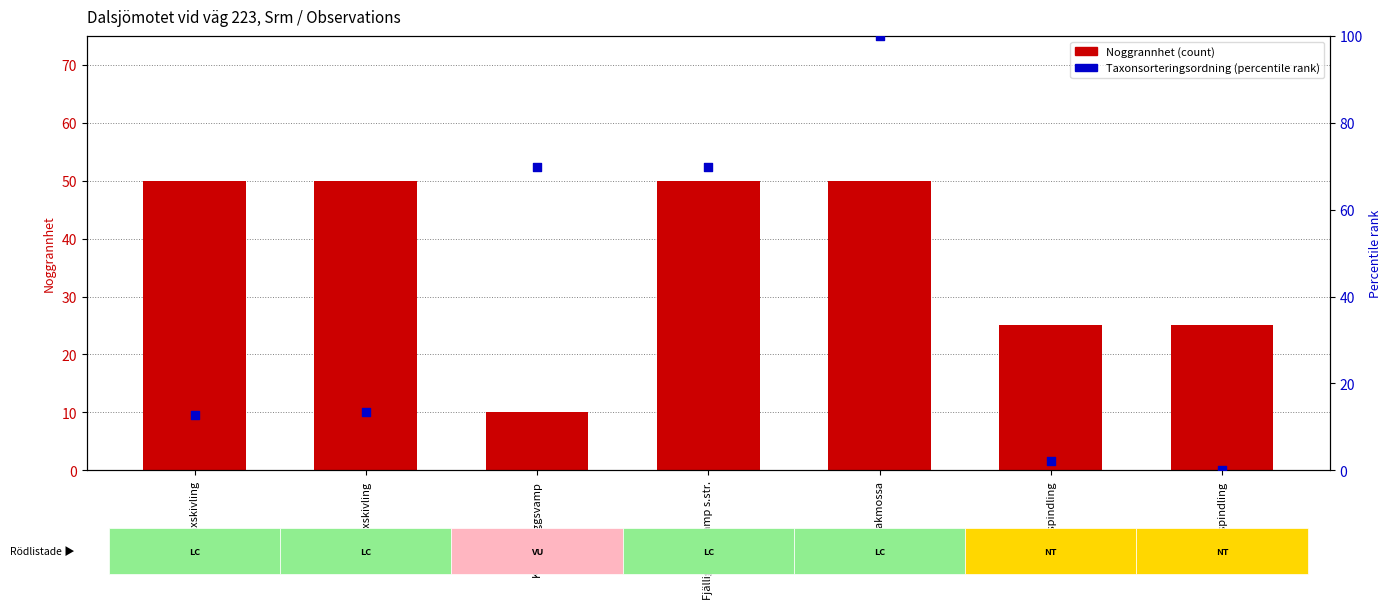

What are all the series names shown in the legend?

Noggrannhet (count), Taxonsorteringsordning (percentile rank)